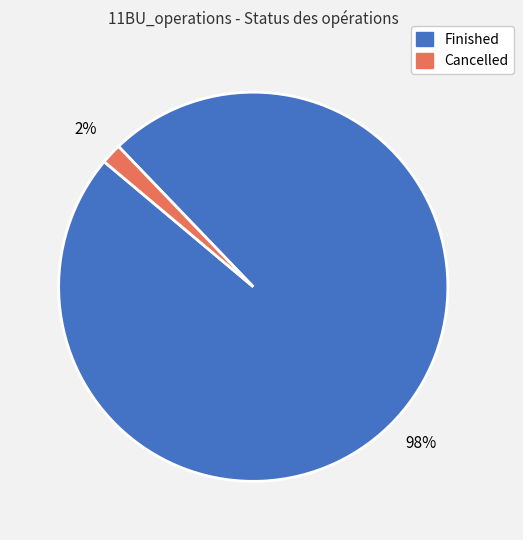

Which category has the biggest portion of the pie?

Finished